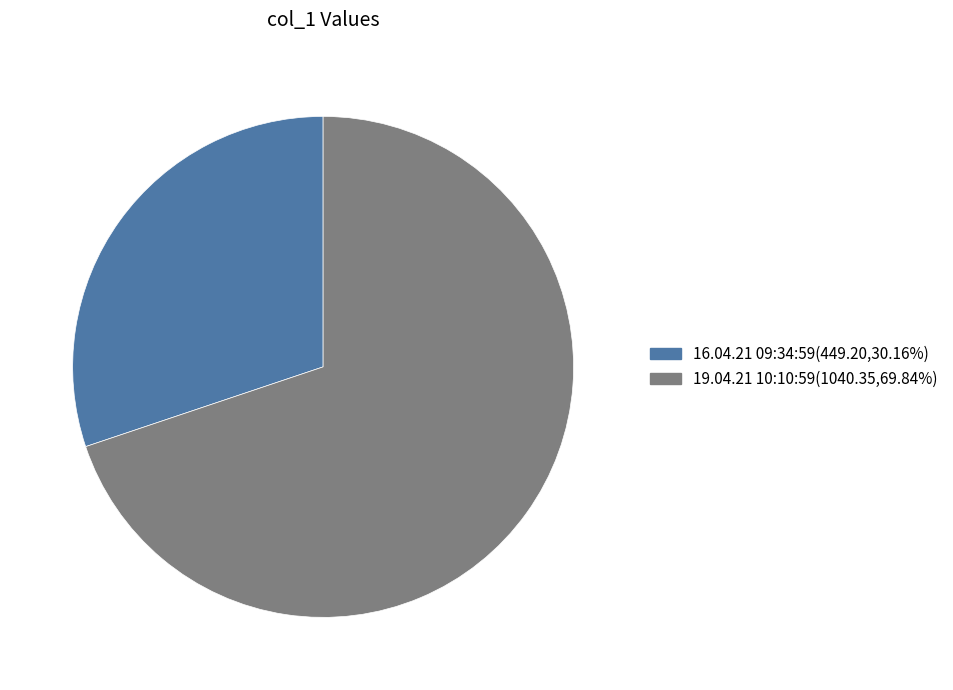

Is it true that 16.04.21 09:34:59 is 38% of the pie?

False